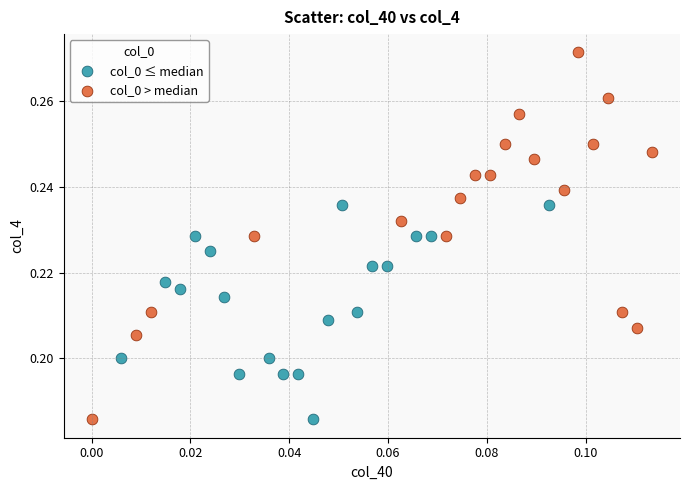

Which series has the widest spread of Y values?

col_0 > median